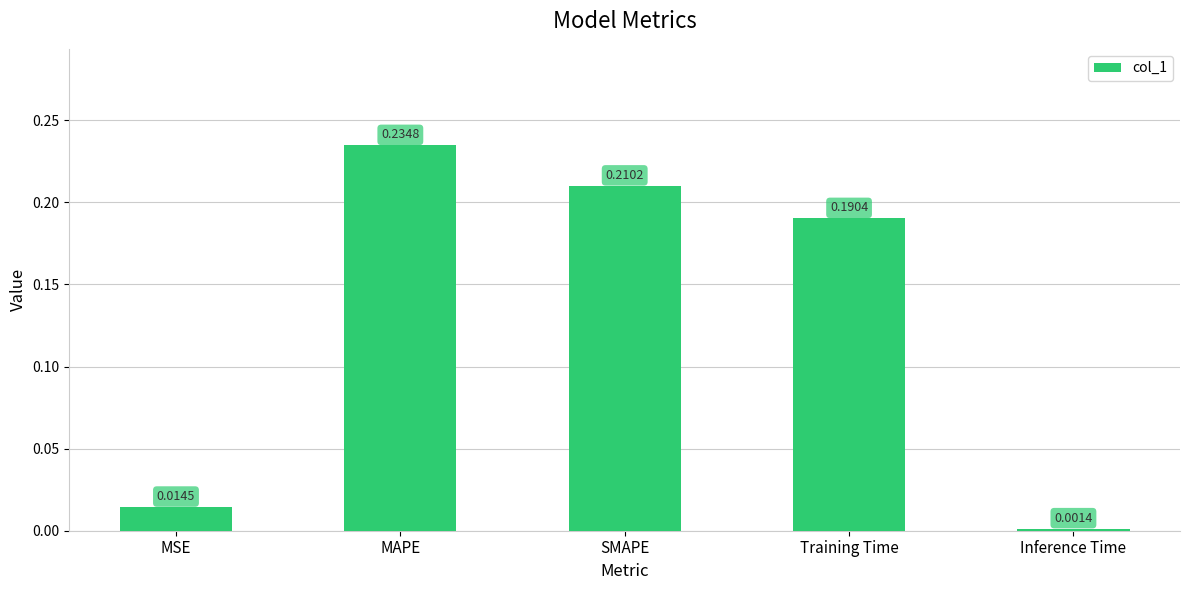

What is the sum of all values?

0.7